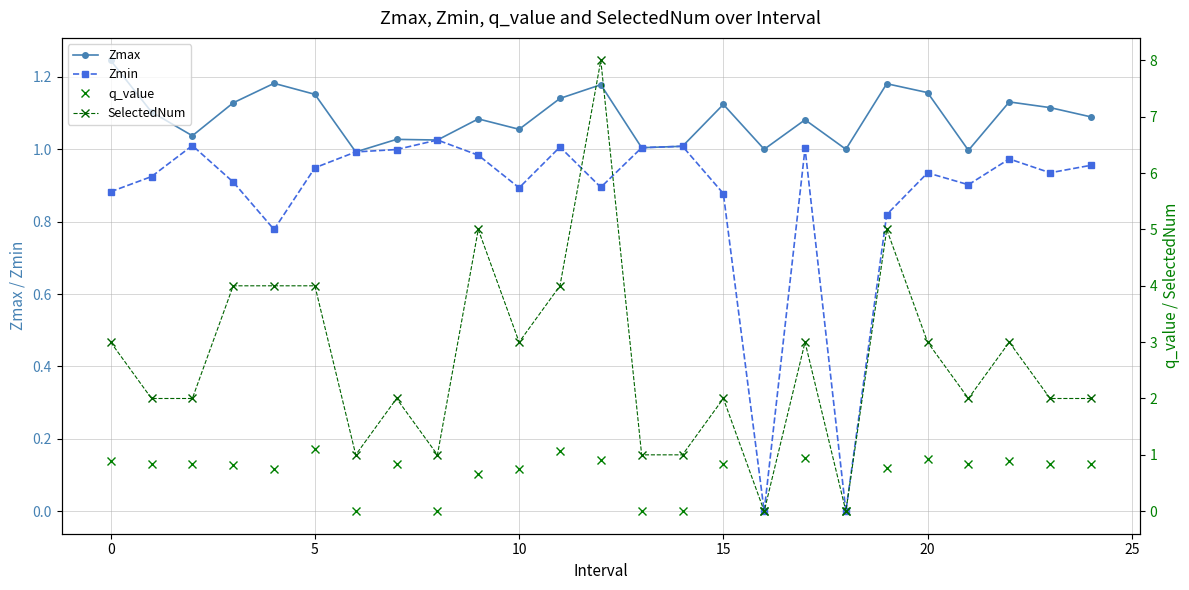

Which label corresponds to the largest value in the chart?

12